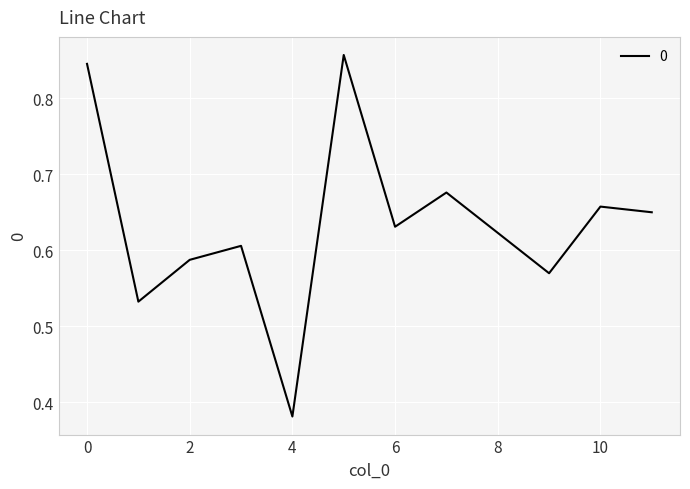

Where is the first local minimum?

1